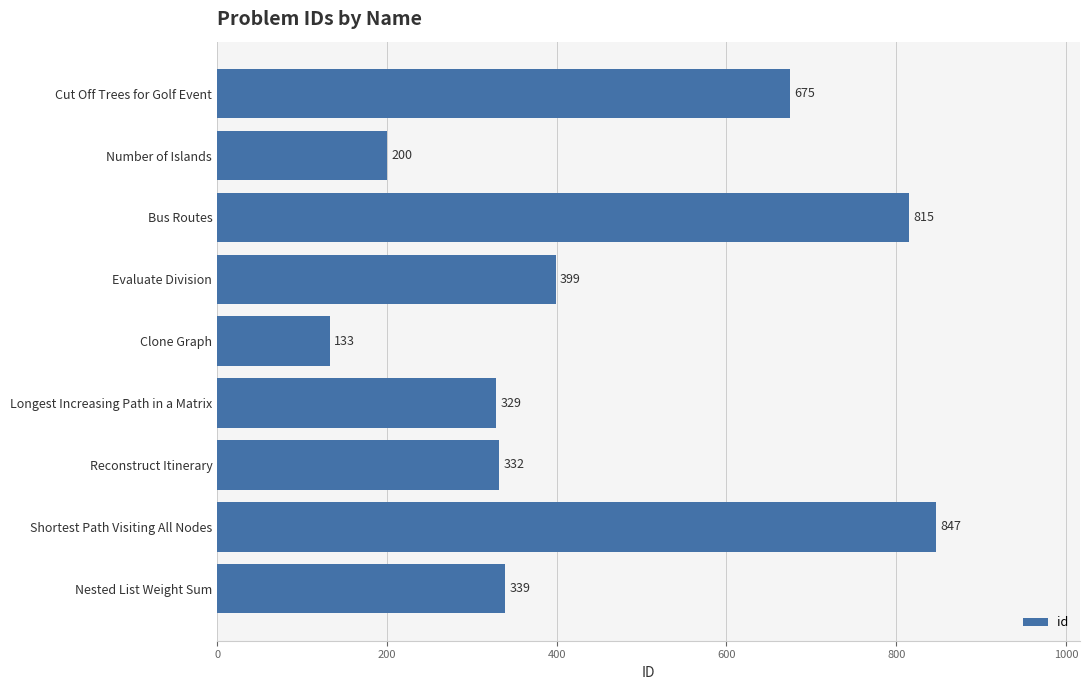

Is it true that the value at Cut Off Trees for Golf Event is 675?

True